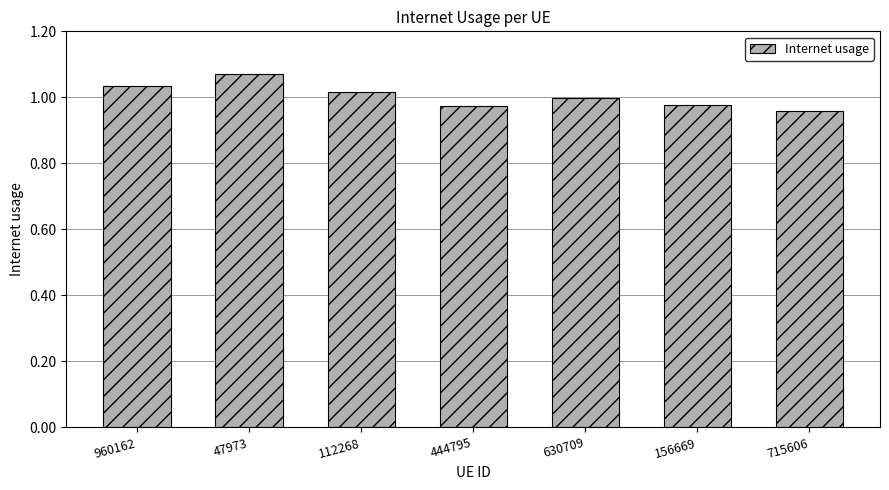

What is the difference between the values at 156669 and 47973?

0.1